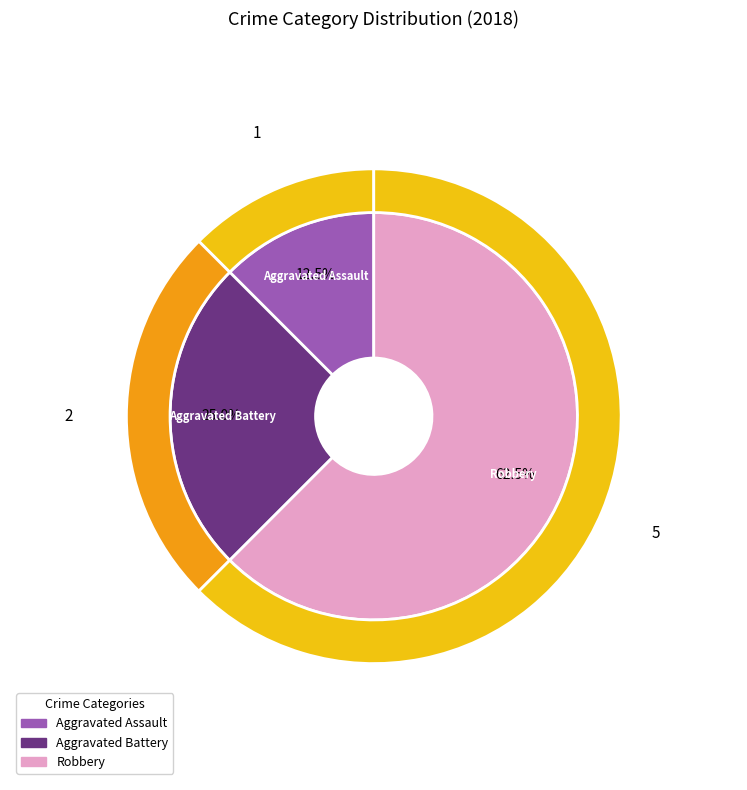

To the nearest percent, what is the average slice percentage?

33%